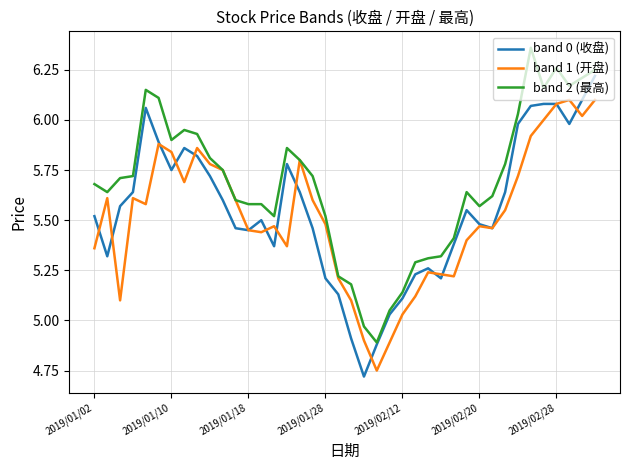

Rank the series by their maximum value, from lowest to highest.

band 1 (开盘), band 0 (收盘), band 2 (最高)